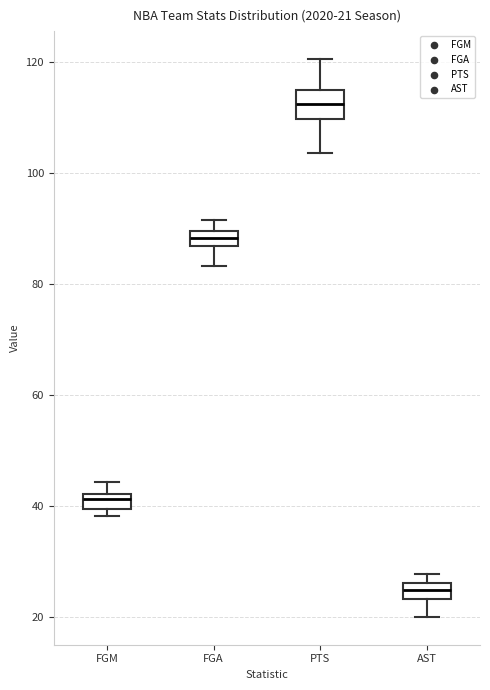

Which box has the lowest median line?

AST